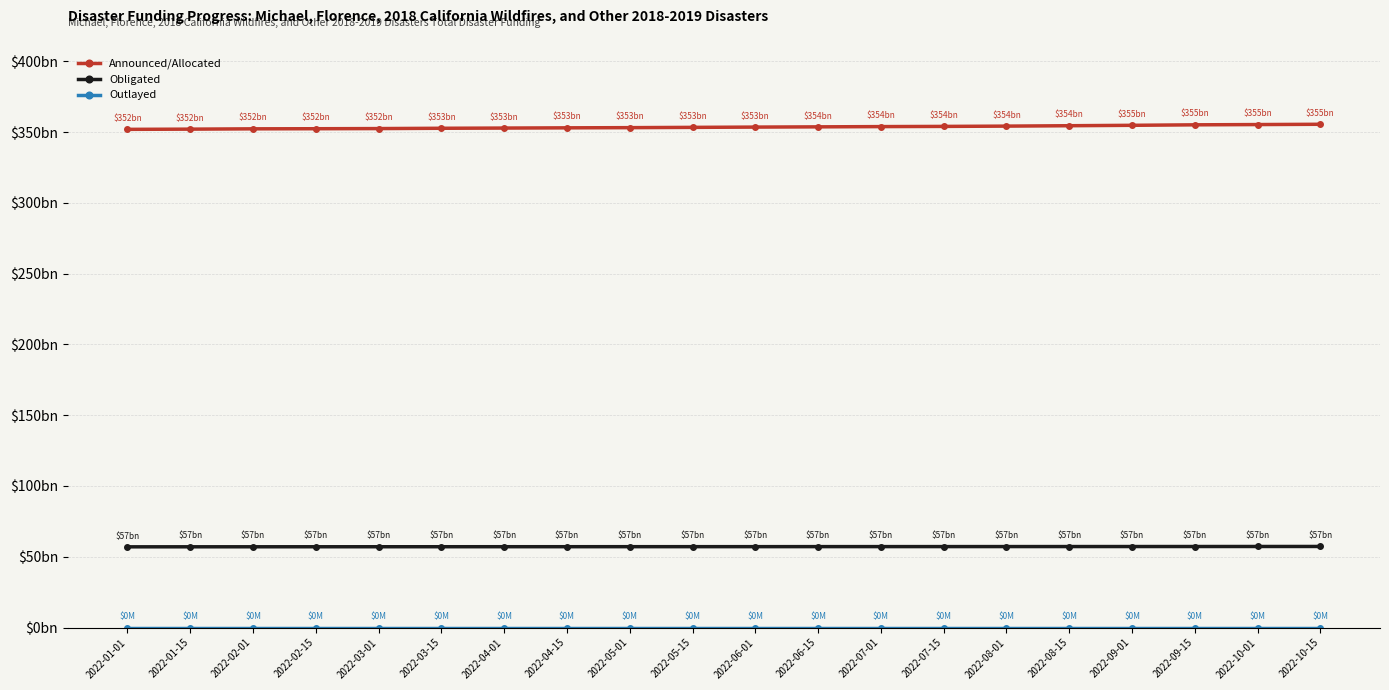

What is the approximate value of Outlayed at 2022-09-15?

0.1